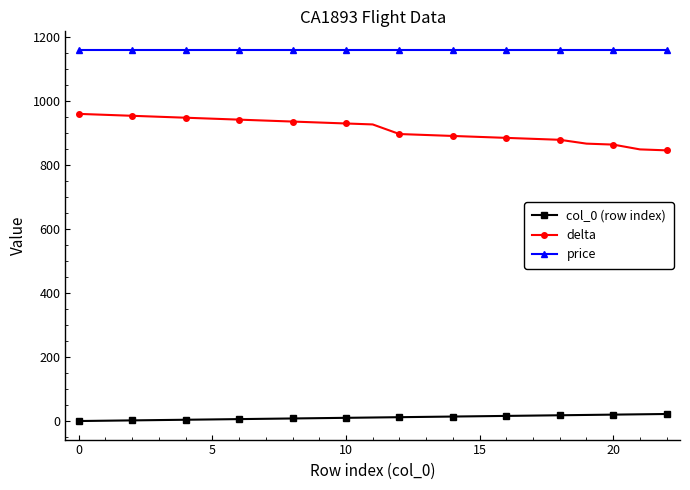

What is the difference between the maximum and minimum values in the delta series?

114